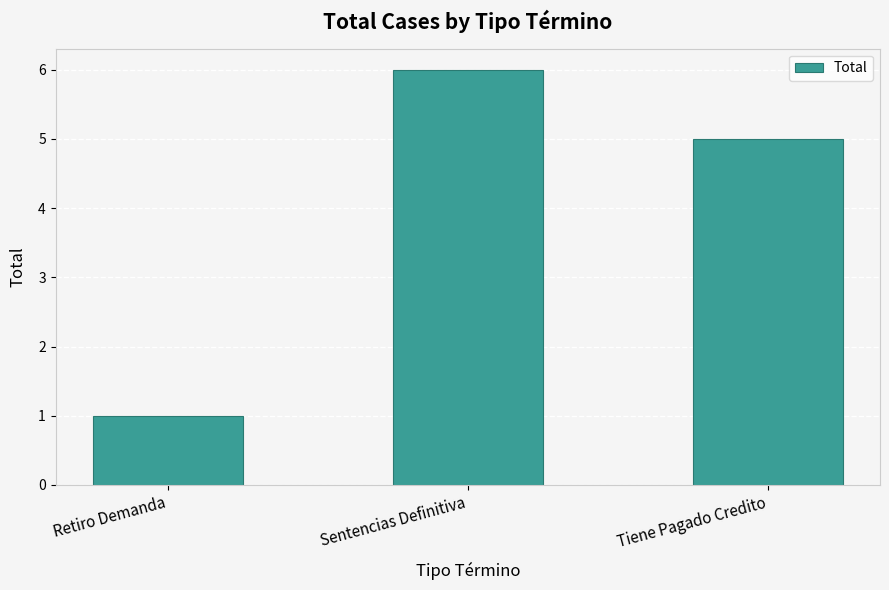

At which label does the data first exceed 5?

Sentencias Definitiva